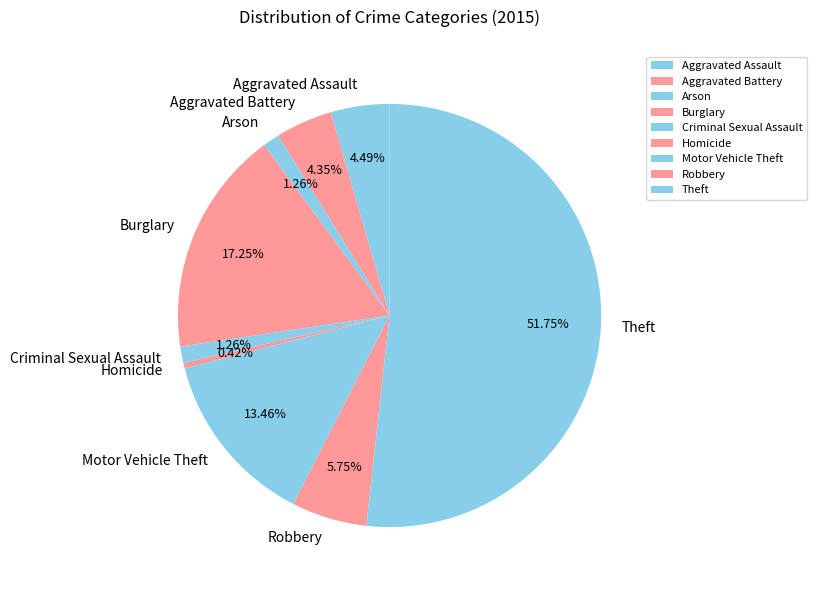

What percentage is the Criminal Sexual Assault slice, to the nearest percent?

1%